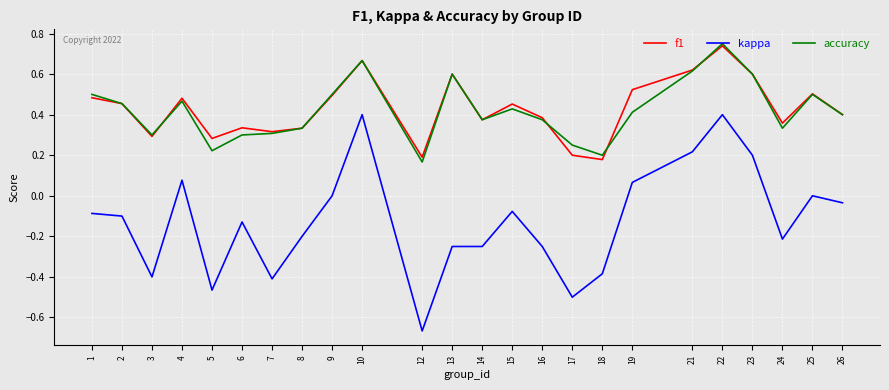

At which category is the sum across all series the highest?

22